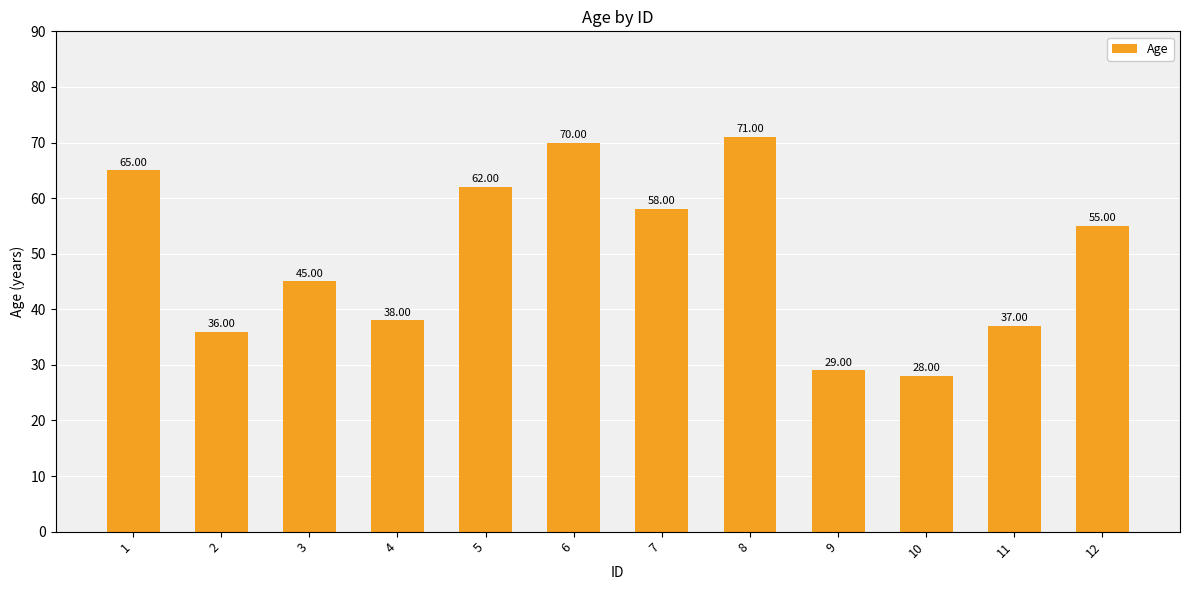

Which label corresponds to the largest value in the chart?

8